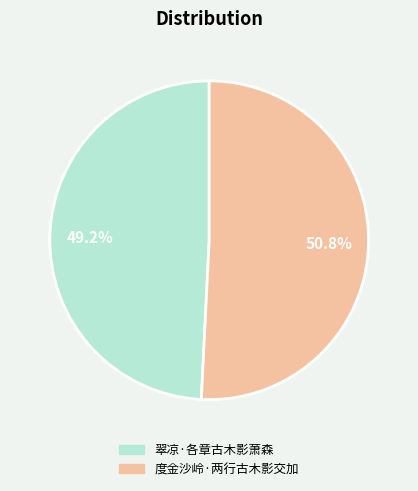

What is the total percentage of 度金沙岭·两行古木影交加 and 翠凉·各章古木影萧森?

100.0%